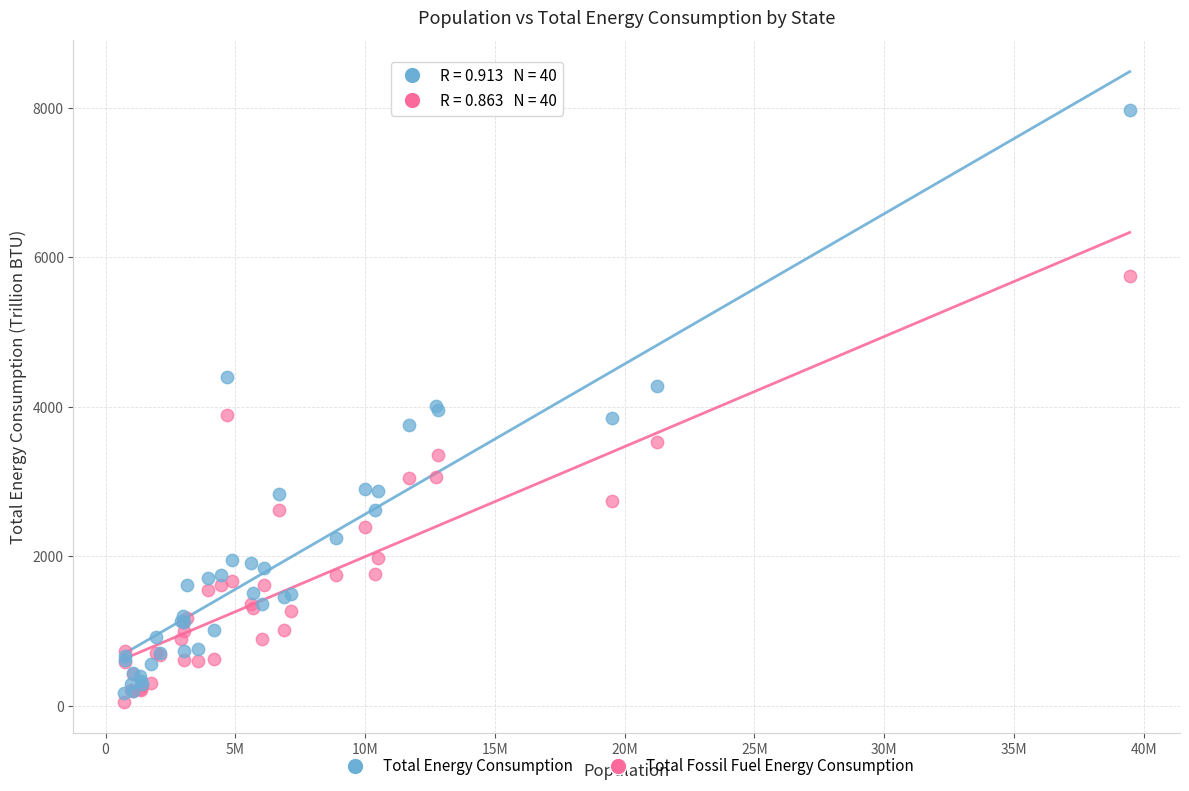

What are all the series names shown in the legend?

Total Energy Consumption, Total Fossil Fuel Energy Consumption